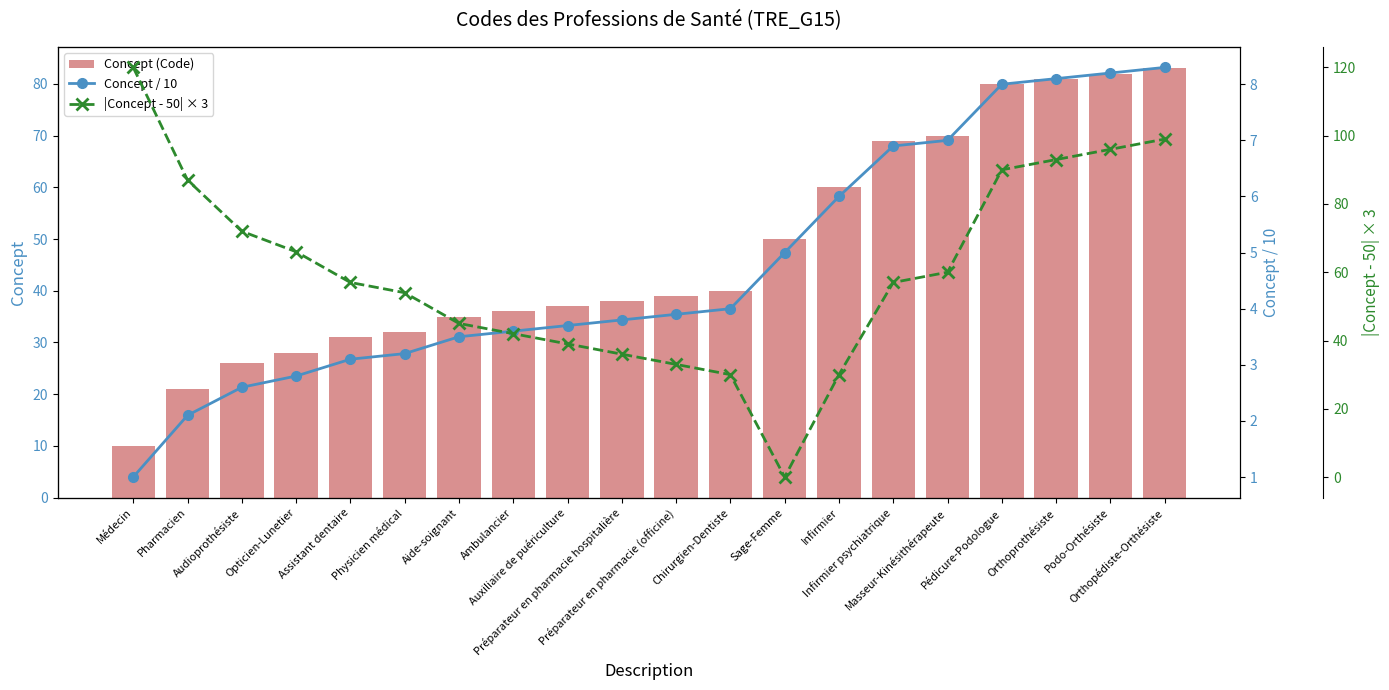

What is the label of the 8th bar from the left?

Ambulancier